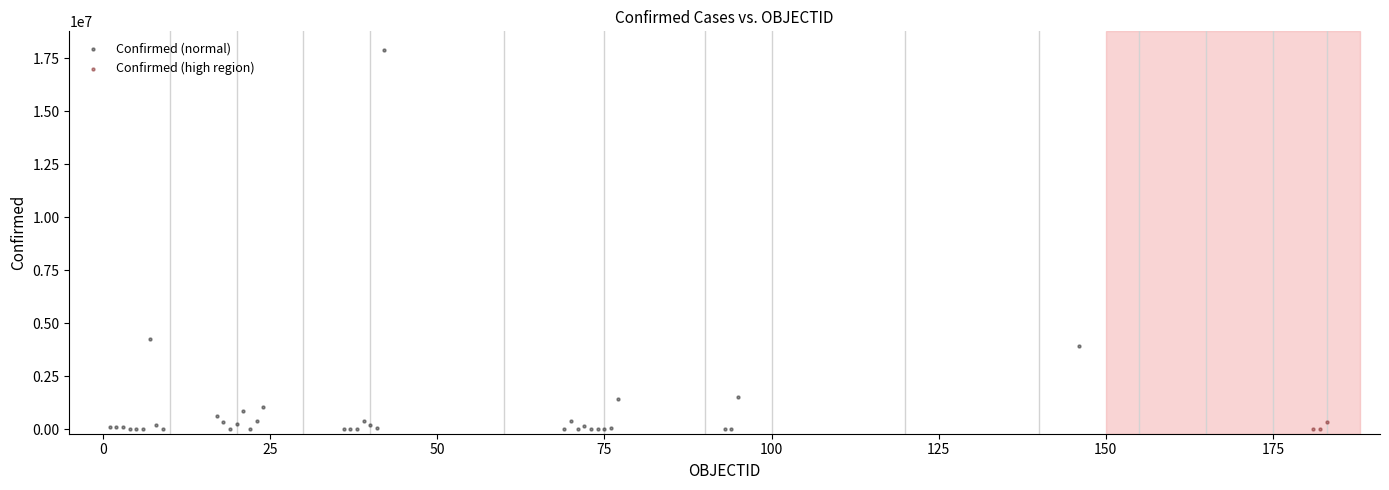

Which series contains the highest Y value?

Confirmed (normal)